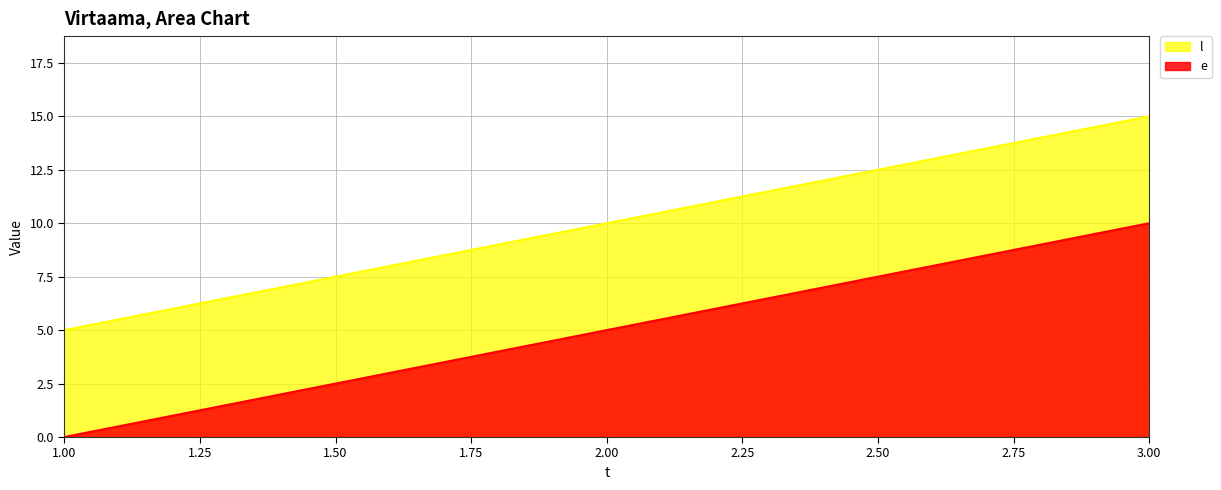

What are all the series names shown in the legend?

l, e